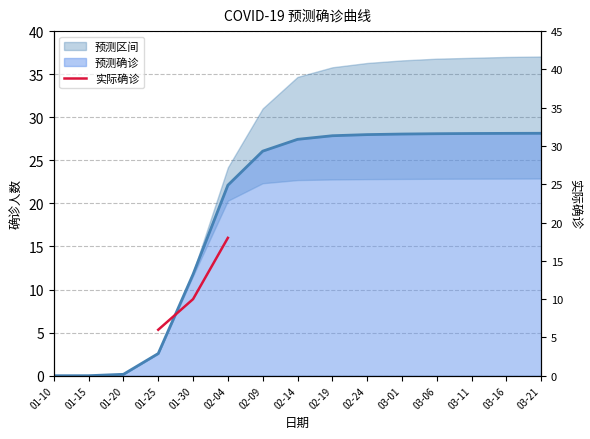

List the labels in order of value, smallest first.

01-10, 01-15, 01-20, 01-25, 01-30, 02-04, 02-09, 02-14, 02-19, 02-24, 03-01, 03-06, 03-11, 03-16, 03-21